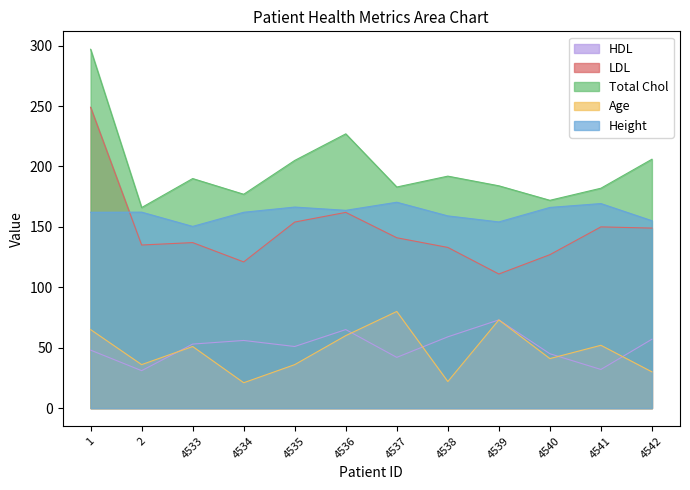

Reading left to right, list all the values displayed in this chart.

HDL: 48.0	31.0	53.0	56.0	51.0	65.0	42.0	59.0	73.0	45.0	32.0	57.0
LDL: 249.0	135.0	137.0	121.0	154.0	162.0	141.0	133.0	111.0	127.0	150.0	149.0
Total Chol: 297.0	166.0	190.0	177.0	205.0	227.0	183.0	192.0	184.0	172.0	182.0	206.0
Age: 65.0	36.0	51.0	21.0	36.0	60.0	80.0	22.0	73.0	41.0	52.0	30.0
Height: 162.1	162.2	150.4	162.1	166.4	163.7	170.4	159.1	154.1	166.1	169.3	155.1